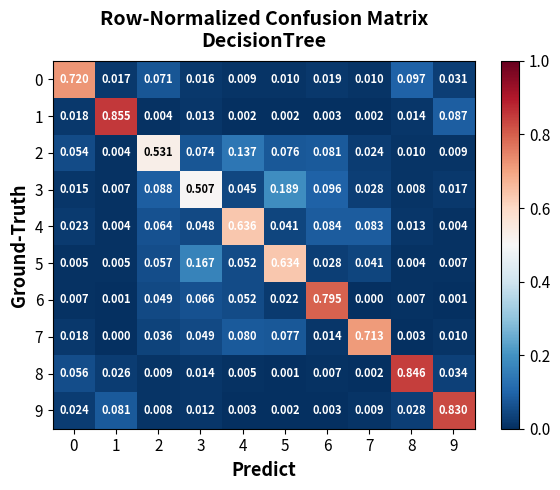

Is the value of 7 at 4 greater than the value of 3 at 6?

No